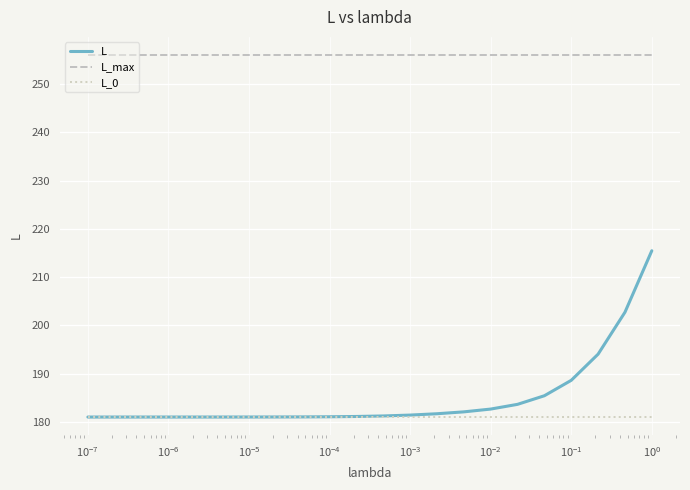

True or false: L_max and L_0 cross at least once.

False